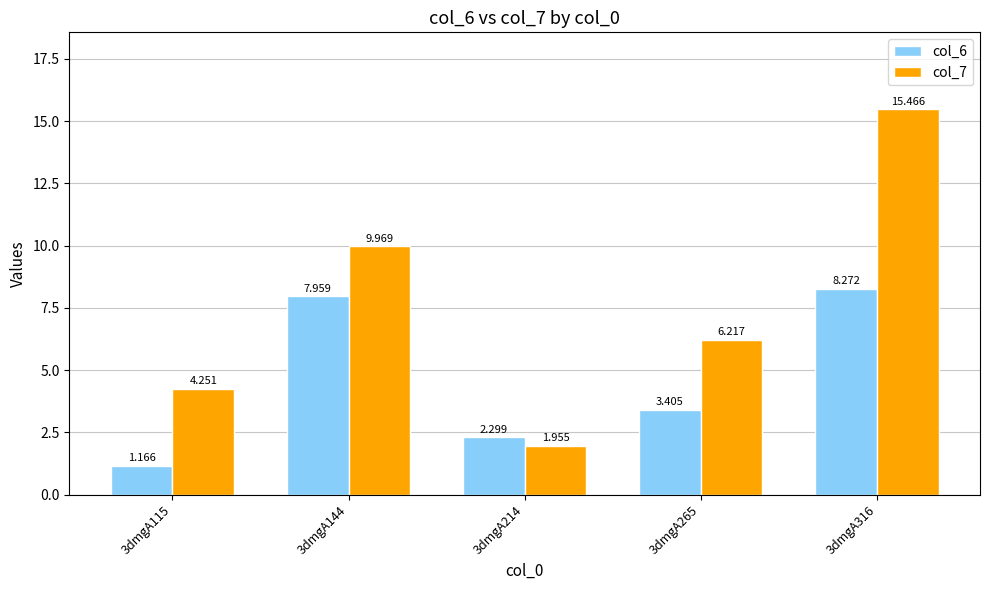

Count the number of data series in this chart.

2